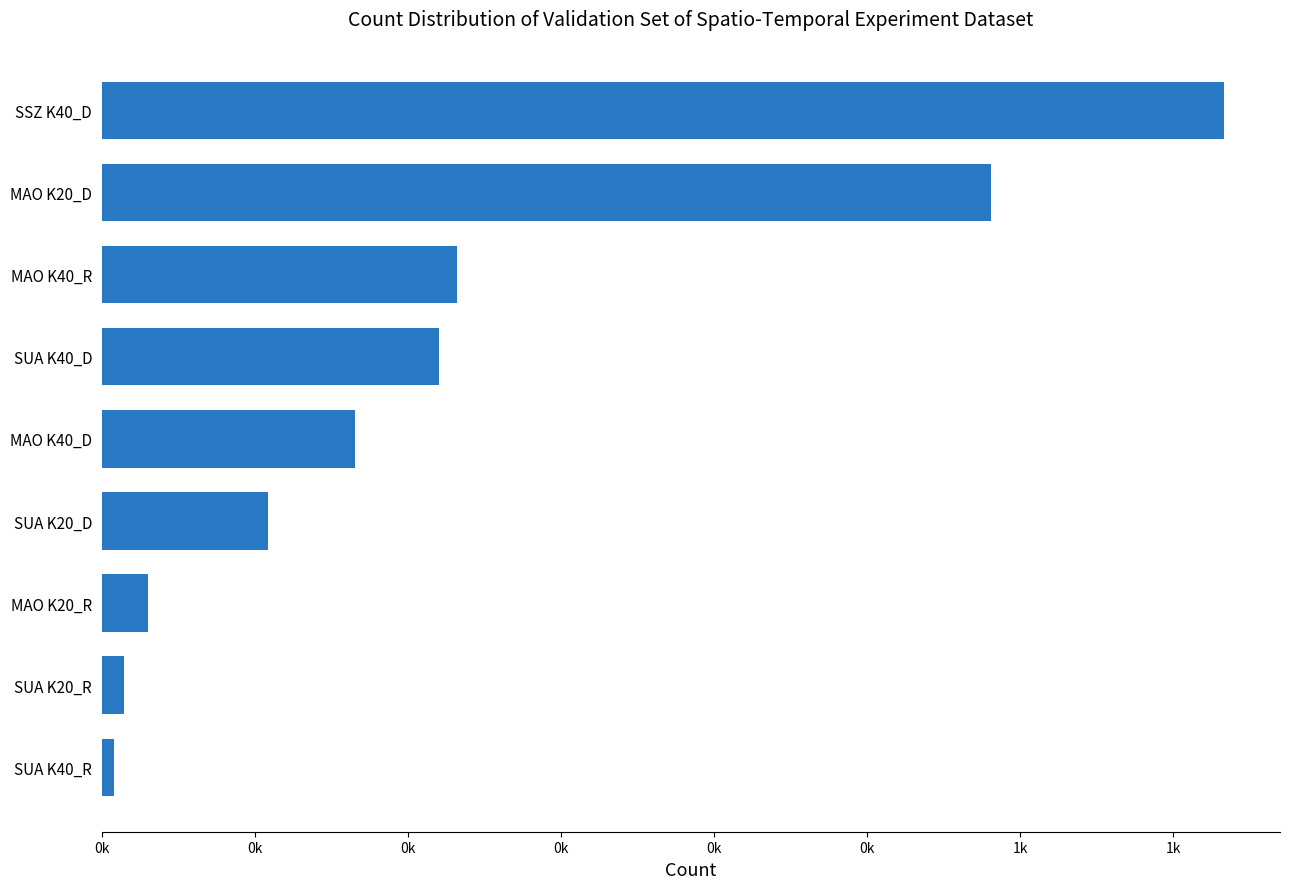

Are the bars horizontal?

Yes